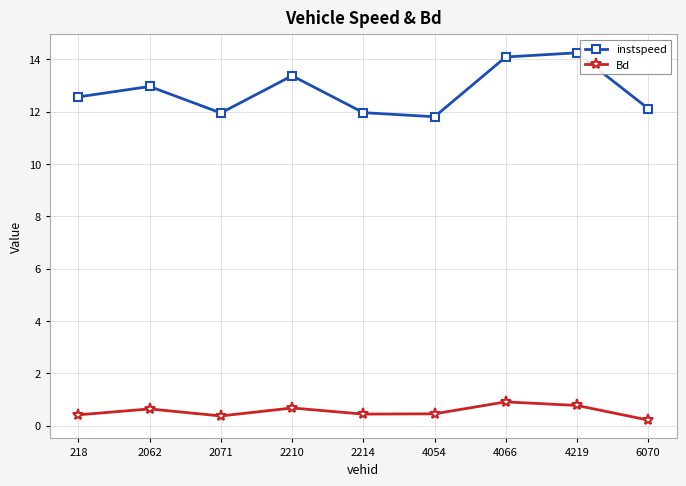

Rank the series at 2062 from lowest to highest value.

Bd, instspeed